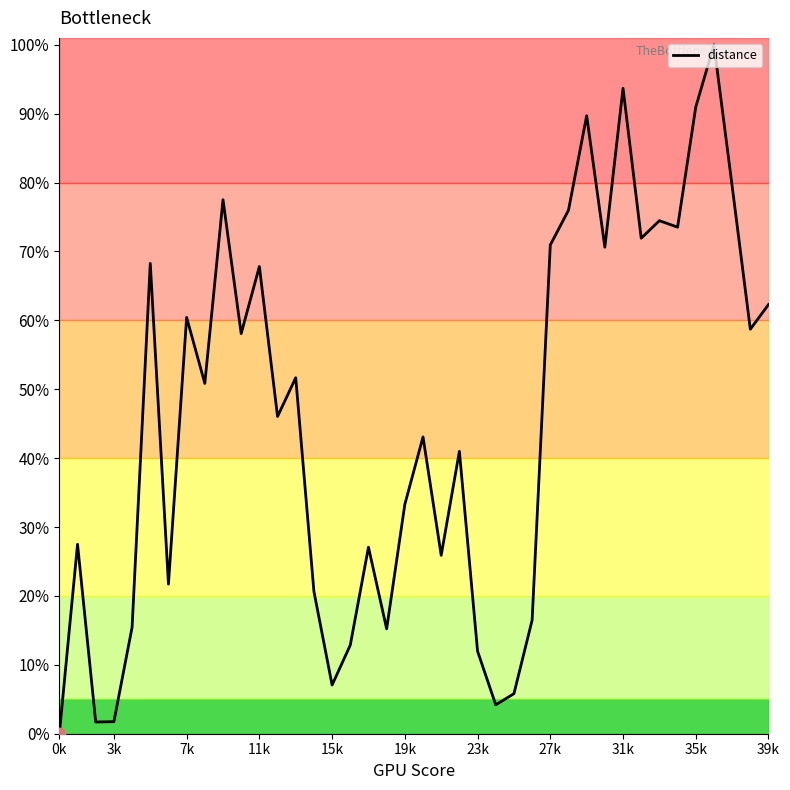

What is the greatest value displayed?

100.0